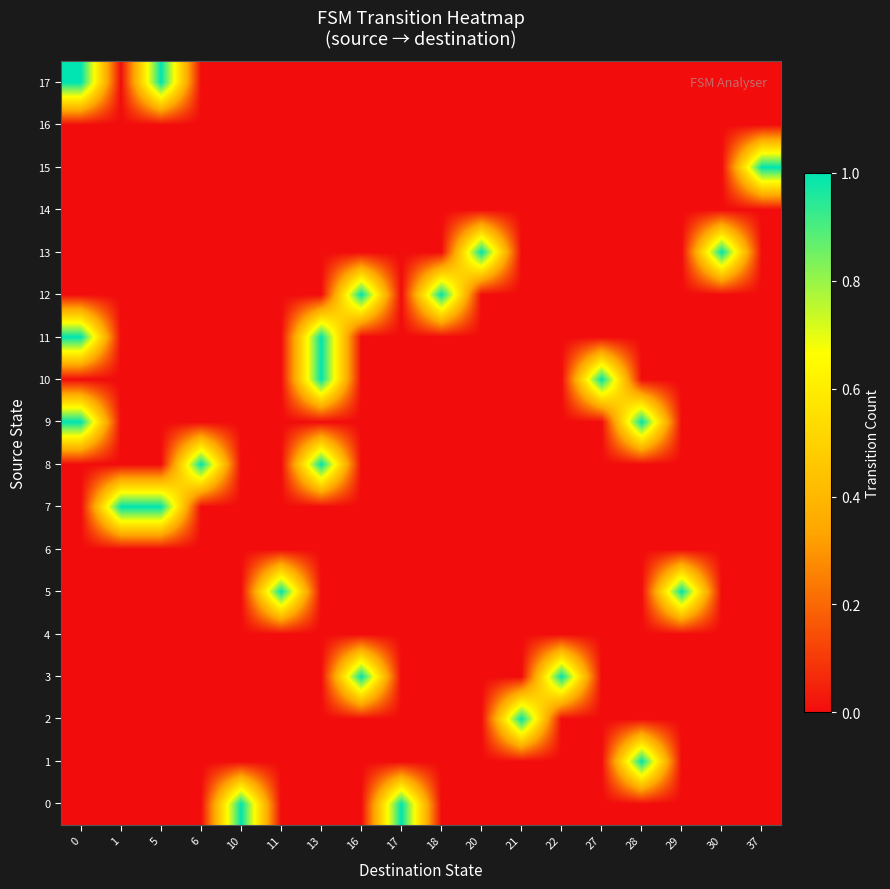

Between 5 and 6, which is larger?

5